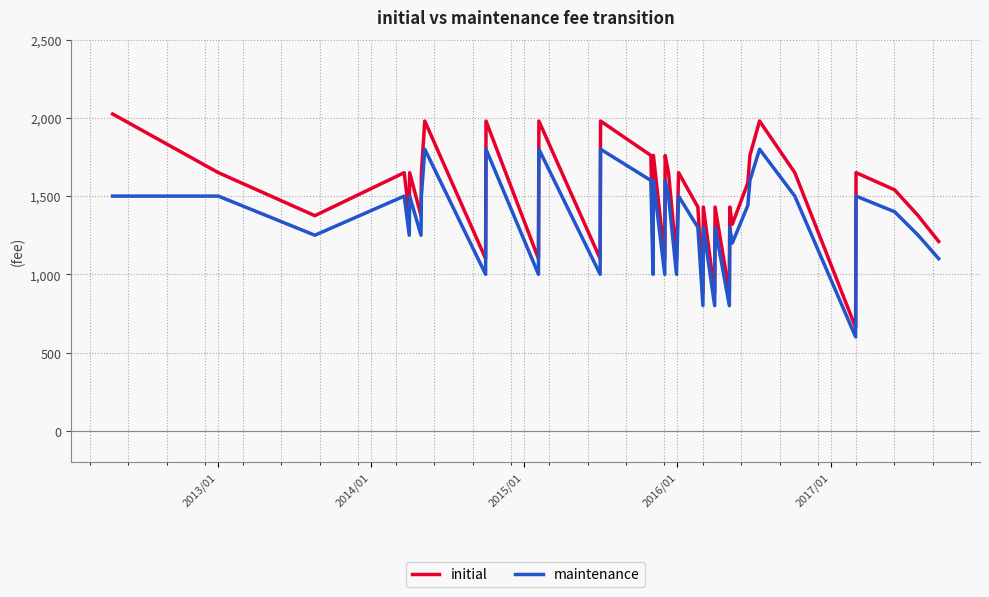

What is the minimum value for maintenance?

600